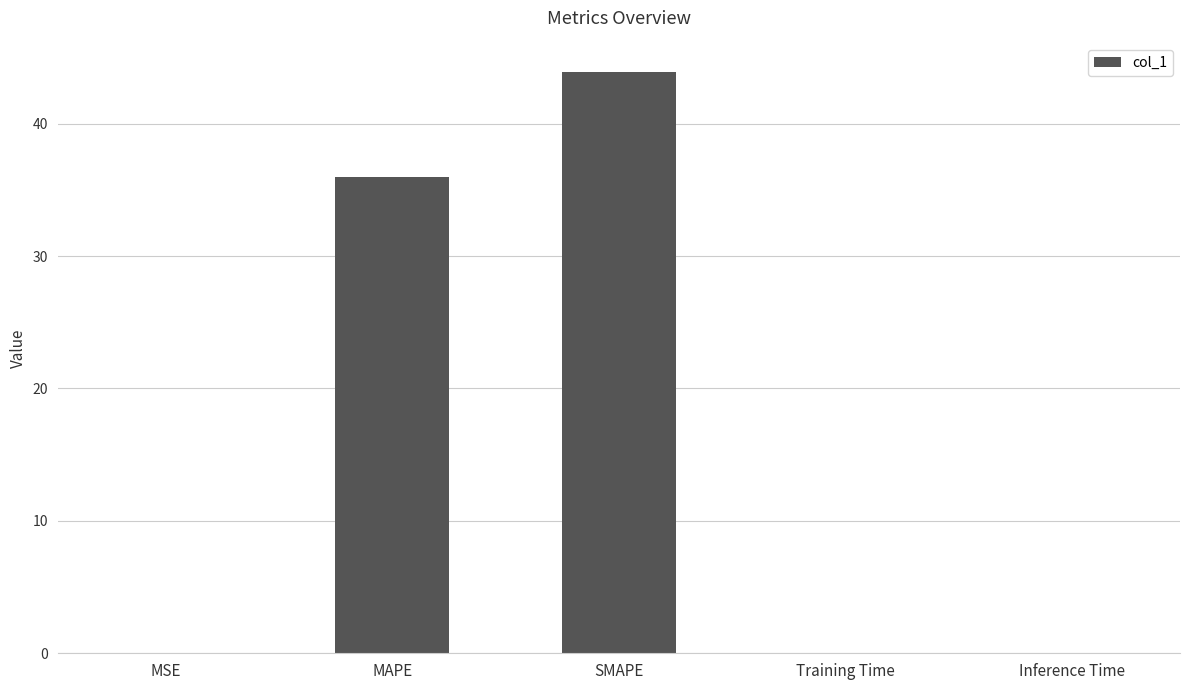

What is the greatest value displayed?

43.9